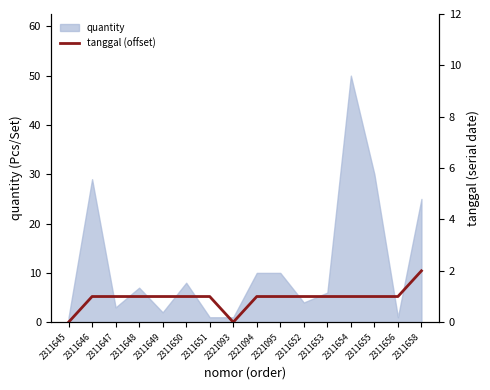

What is the highest value of the quantity series?

50